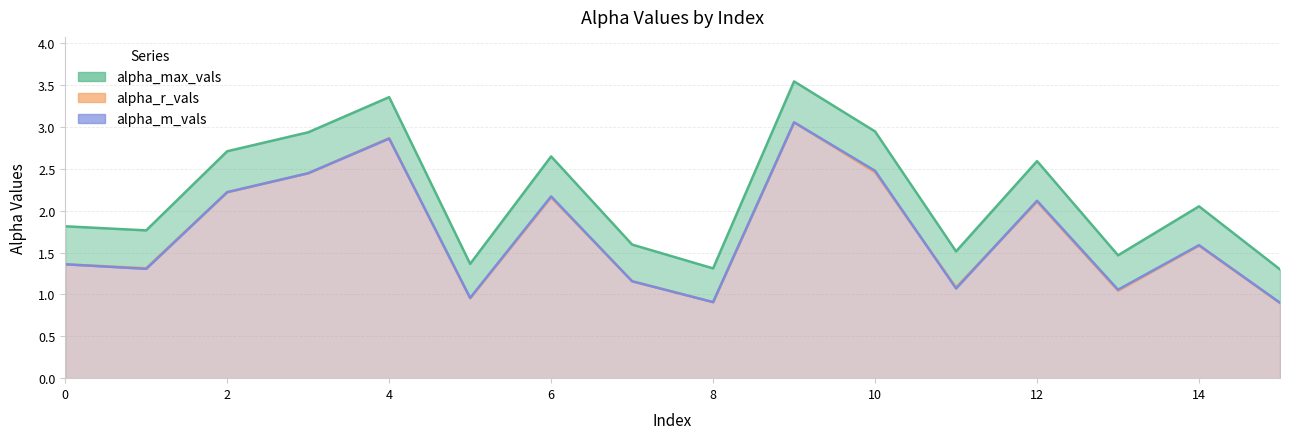

How many series are shown in this chart?

3